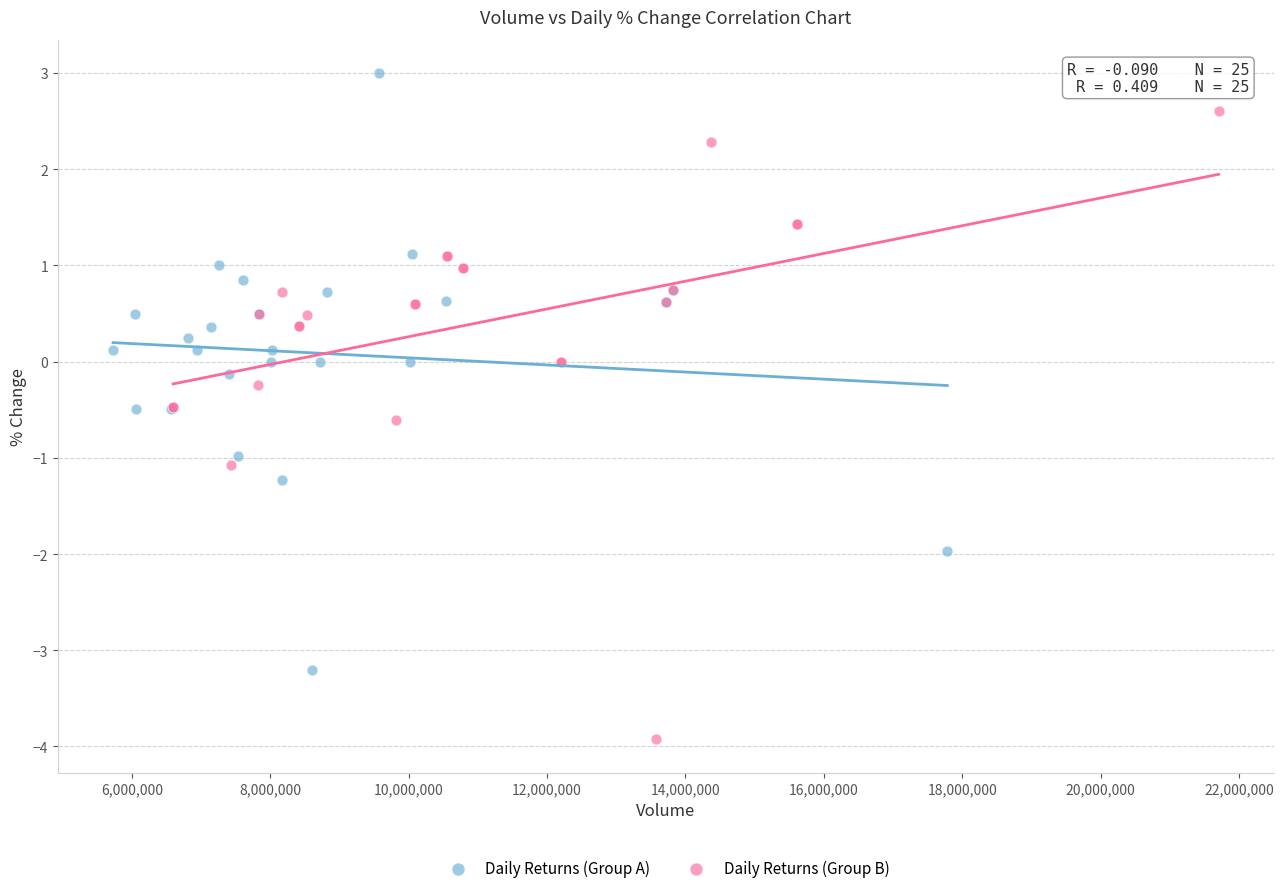

Which series reaches the minimum Y coordinate?

Daily Returns (Group B)